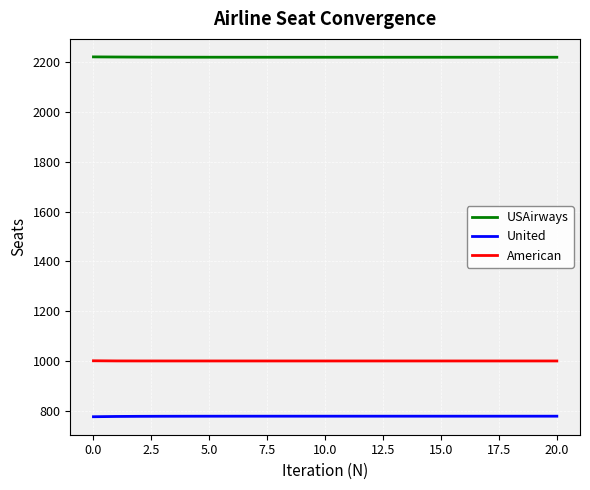

Does the chart have visible grid lines?

Yes